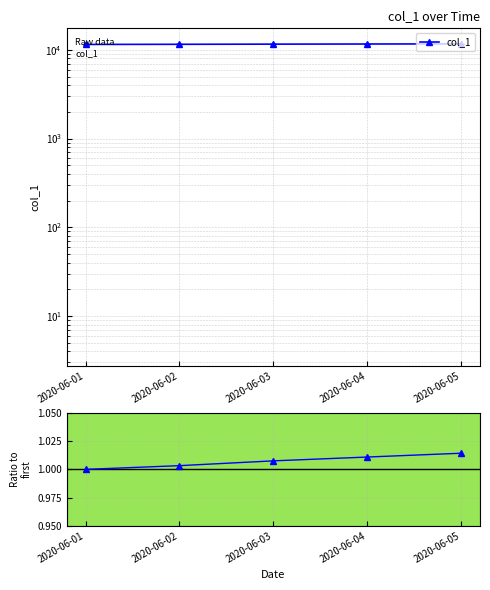

What is the average value of the col_1 series?

11586.2